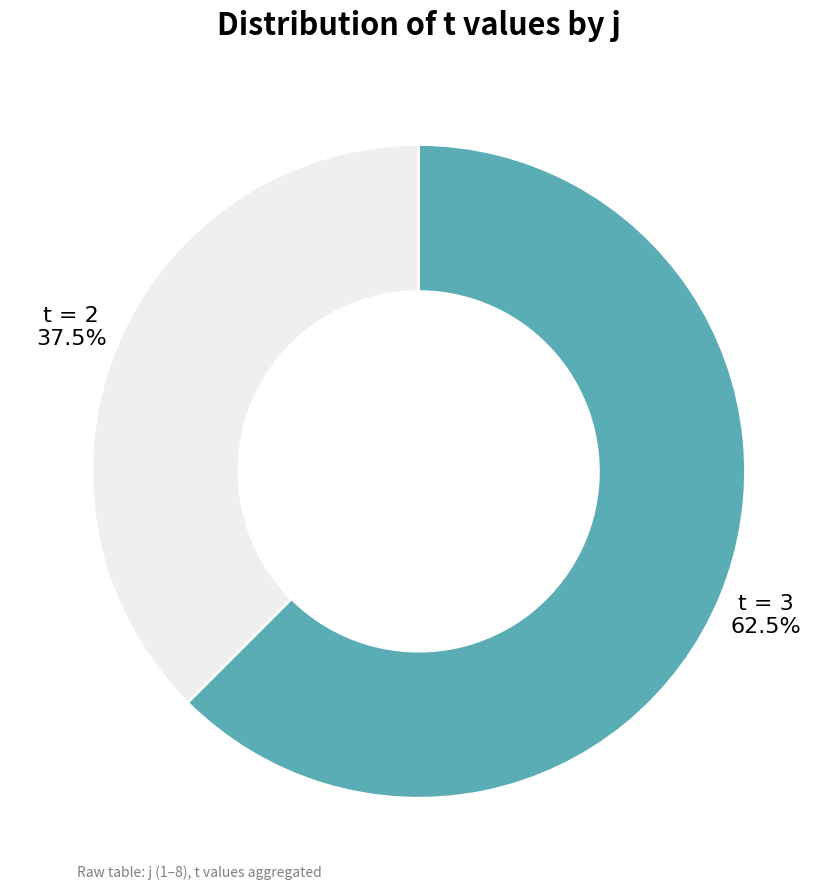

Does any single category account for the majority?

Yes